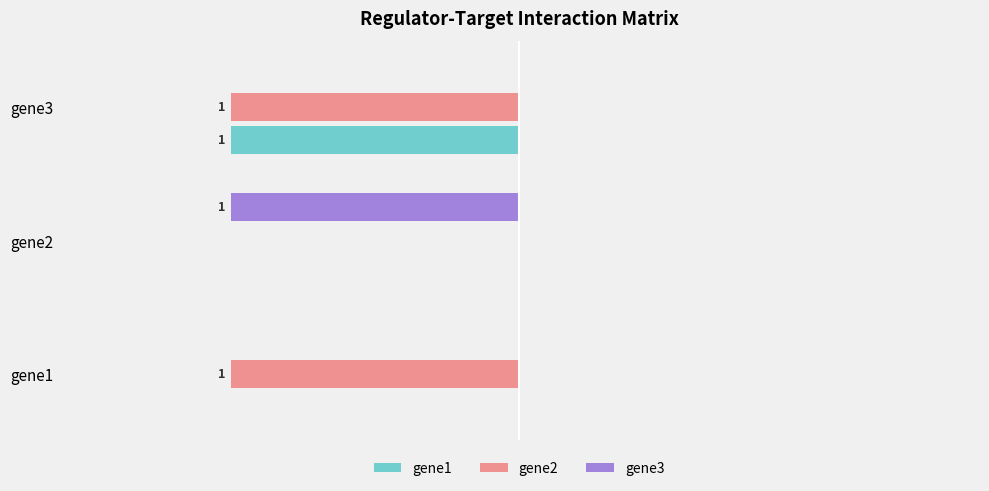

What are all the series names shown in the legend?

gene1, gene2, gene3